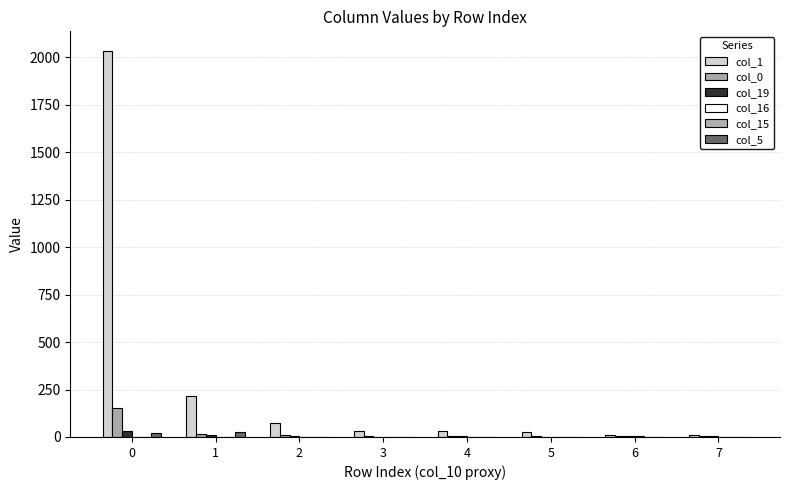

What is the total value across all series at 6?

23